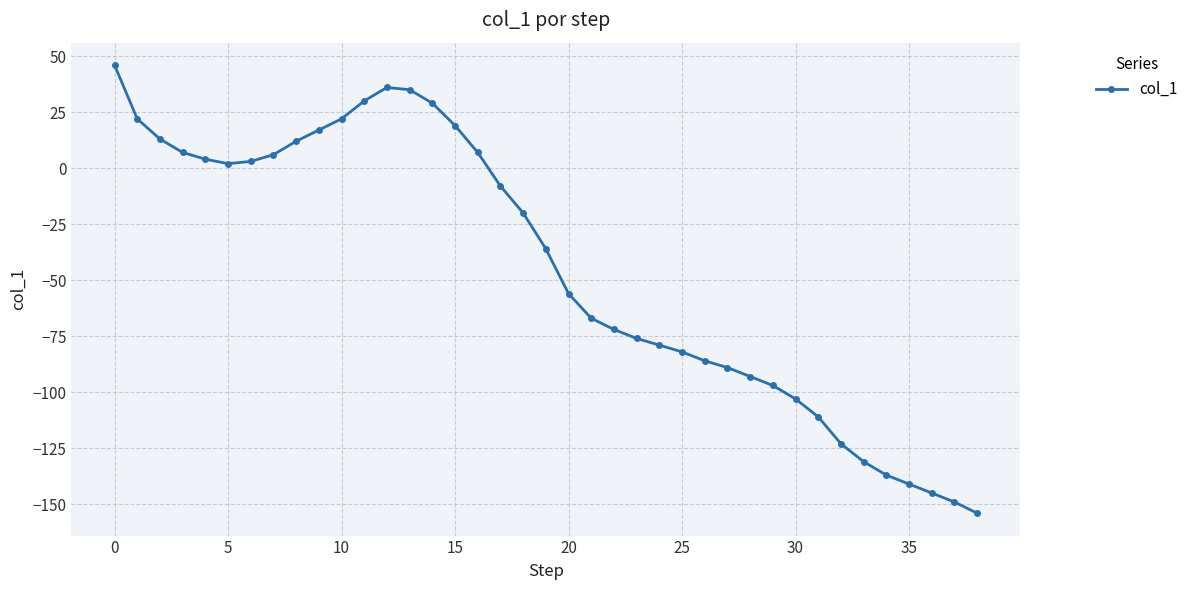

What is the smallest value displayed?

-154